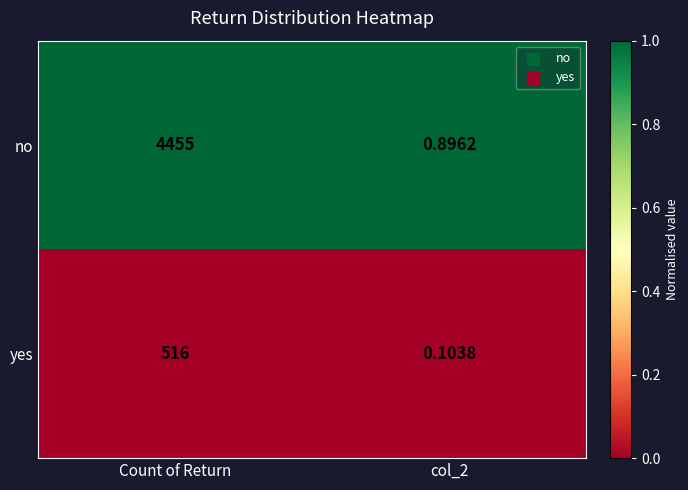

List the series in order of their overall mean, highest first.

no, yes